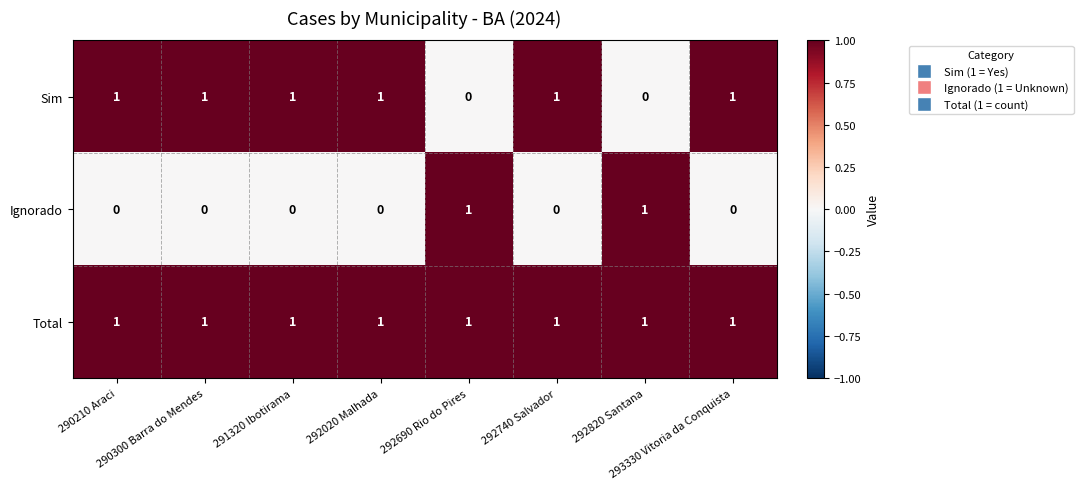

How many Sim values are between 1 and 2?

6